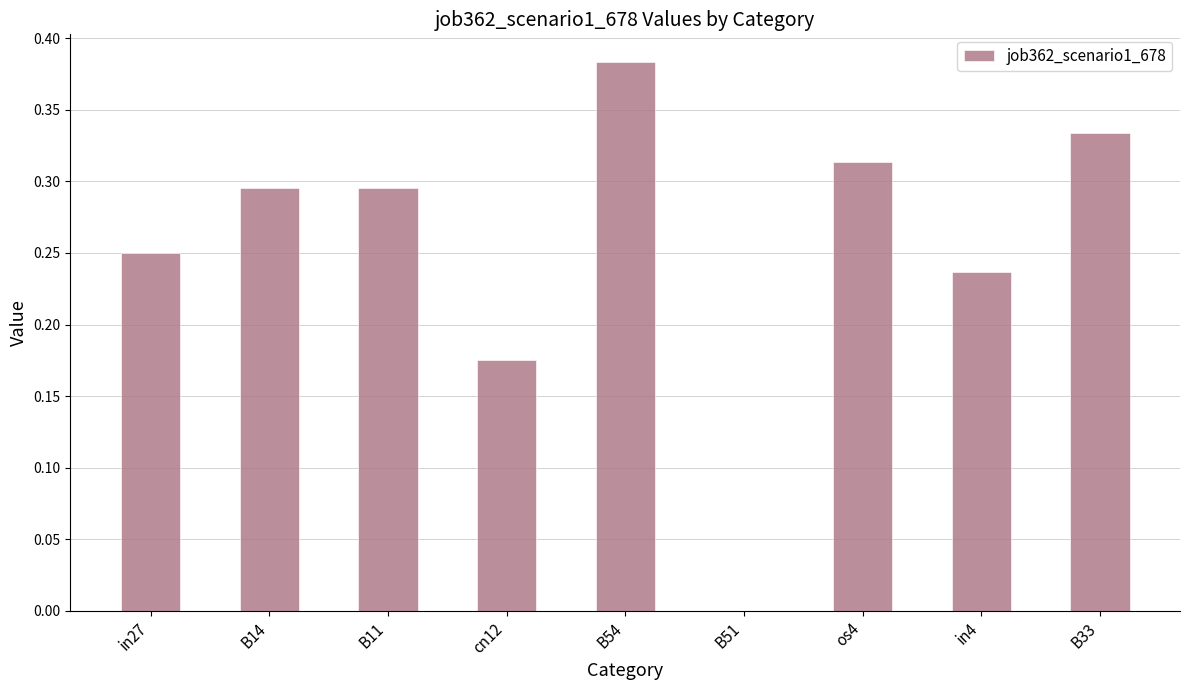

What is the sum of the values at B14 and in27?

0.5